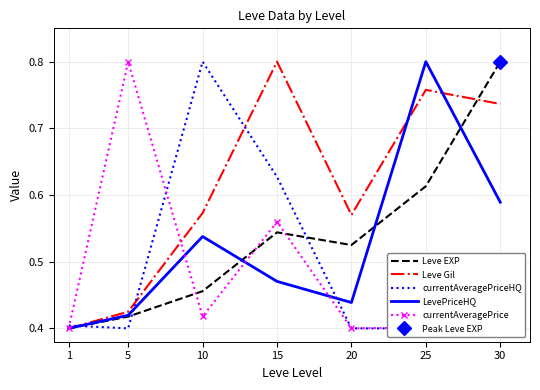

At which label does Leve EXP reach its minimum?

1